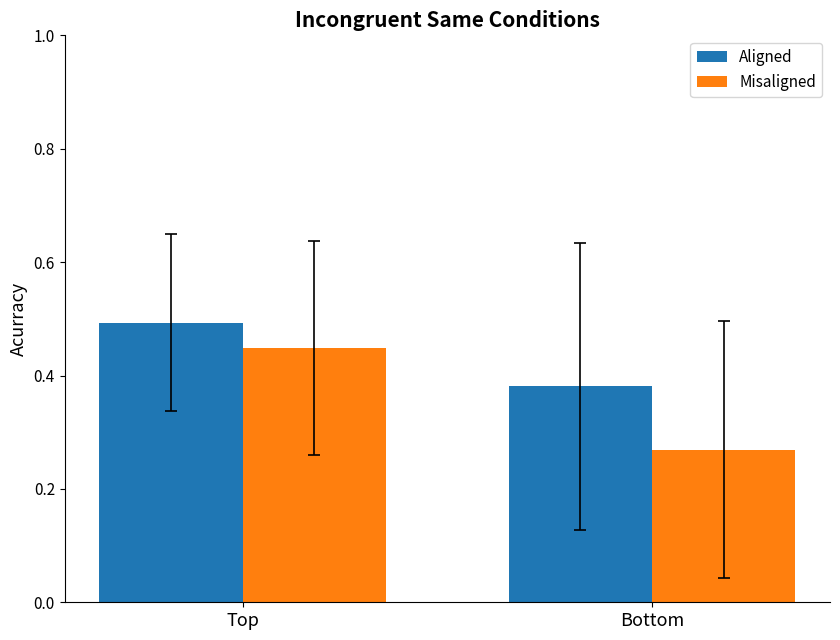

Is it true that Aligned equals 0.7 at Top?

False